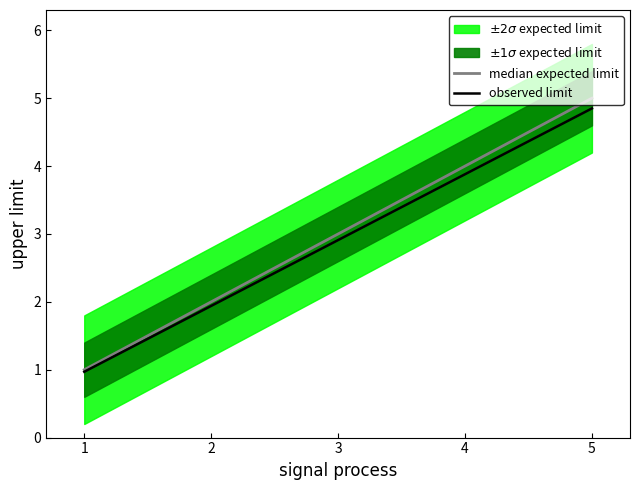

True or false: median expected limit and observed limit cross at least once.

False